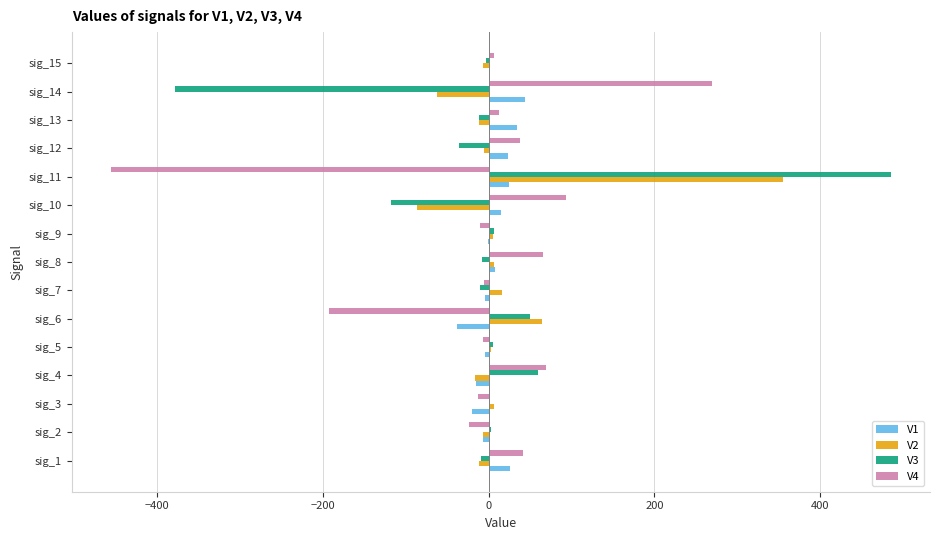

The value of V4 at sig_2 is -23.3. True or false?

True